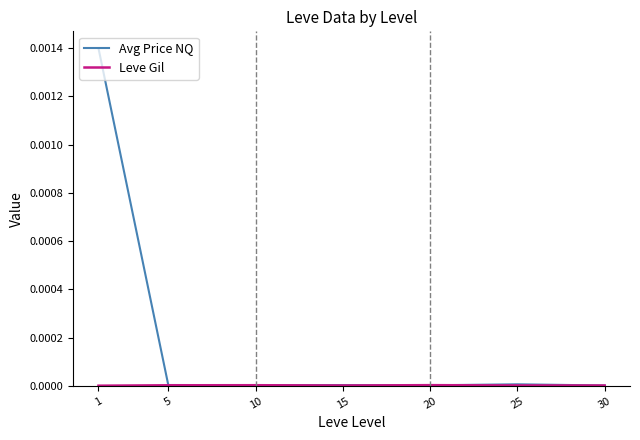

The value of Leve Gil at 30 is 0.0. True or false?

True